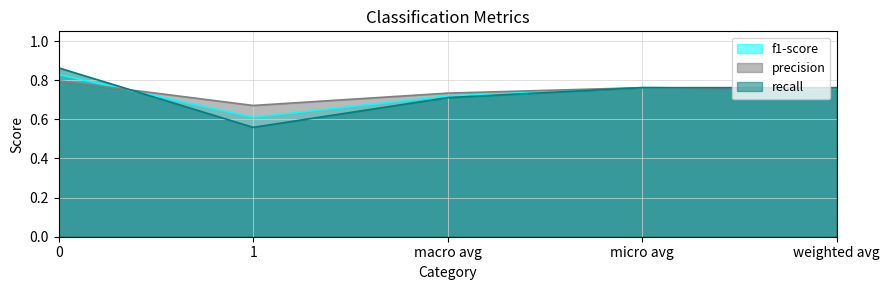

Is it true that recall equals 0.7 at macro avg?

True